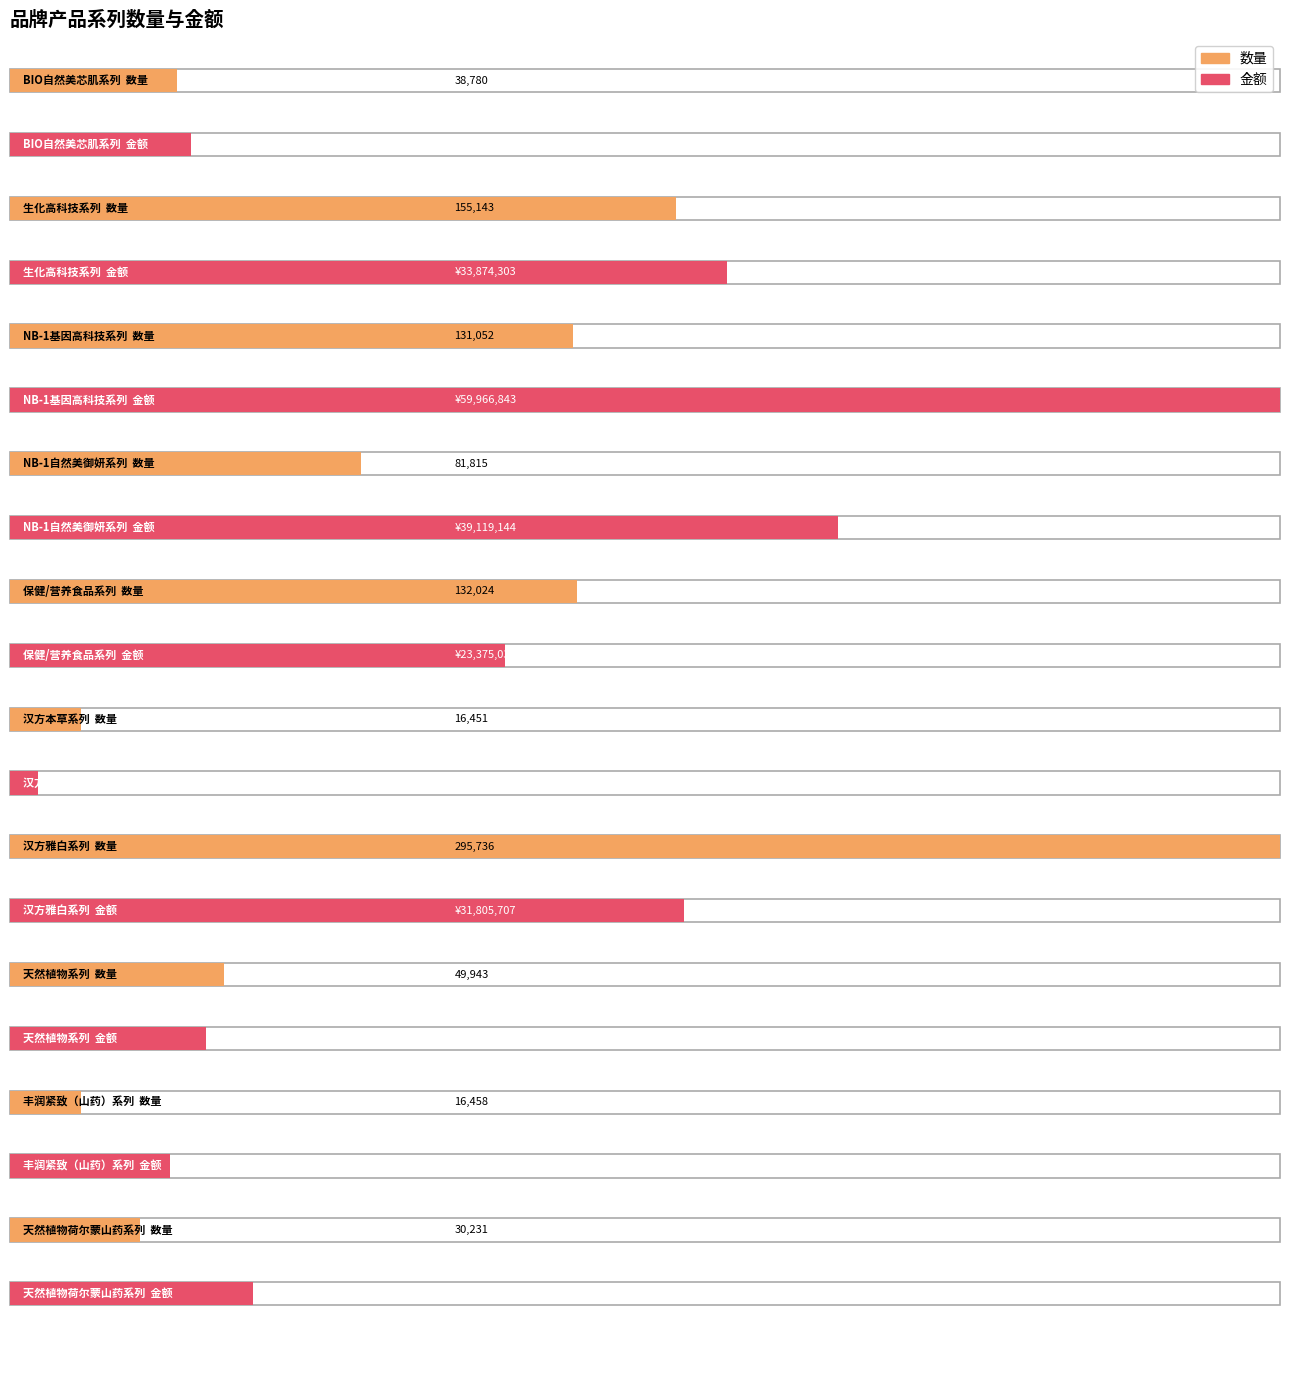

Reading left to right, transcribe all the data shown in this chart.

数量: 38780	155143	131052	81815	132024	16451	295736	49943	16458	30231
金额: 8529689	33874303	59966843	39119144	23375039	1330969	31805707	9273369	7550125	11460430